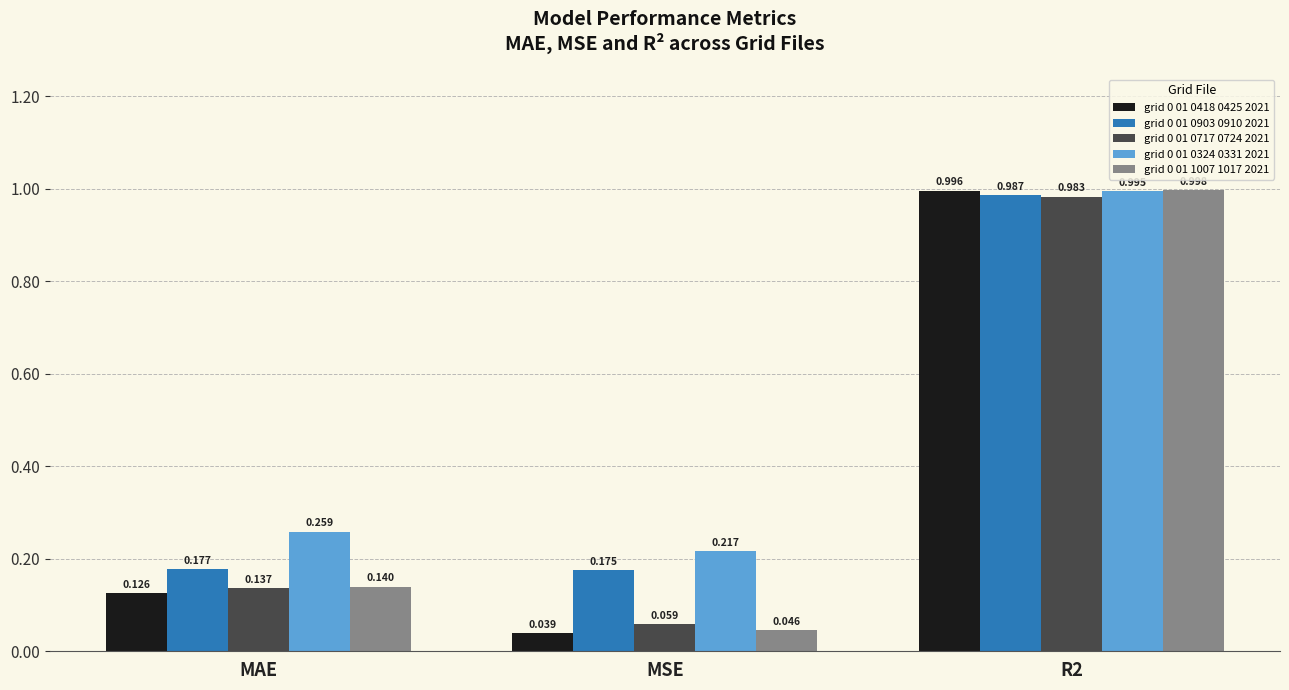

At which category does the chart reach its peak across all series?

R2